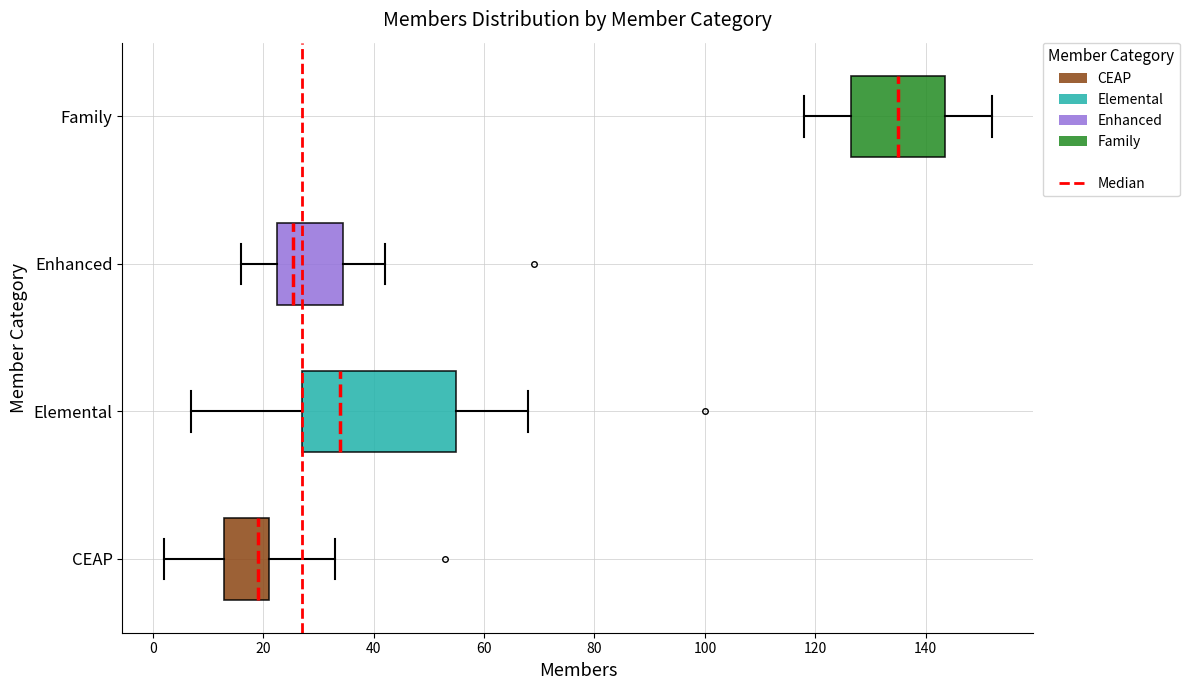

Where is the left edge of the box for CEAP on the x-axis? The values are not printed on the chart, so give them approximately, as read against the axis.

14